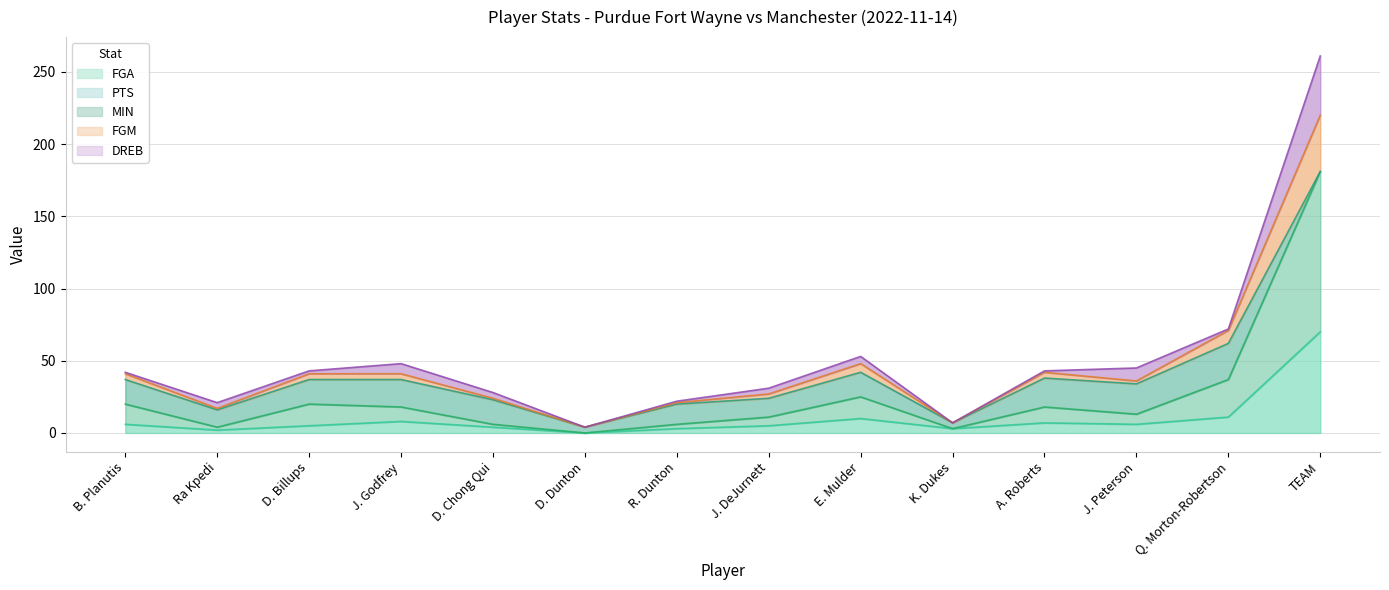

What is the label of the 14th point from the right?

B. Planutis